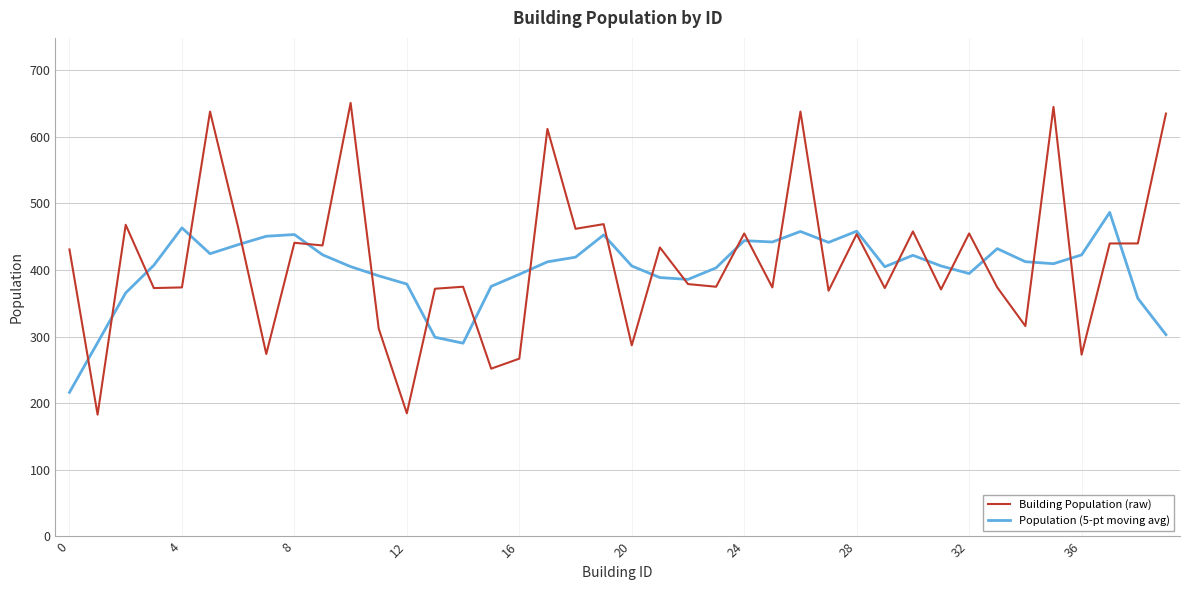

What is the greatest value displayed?

651.0